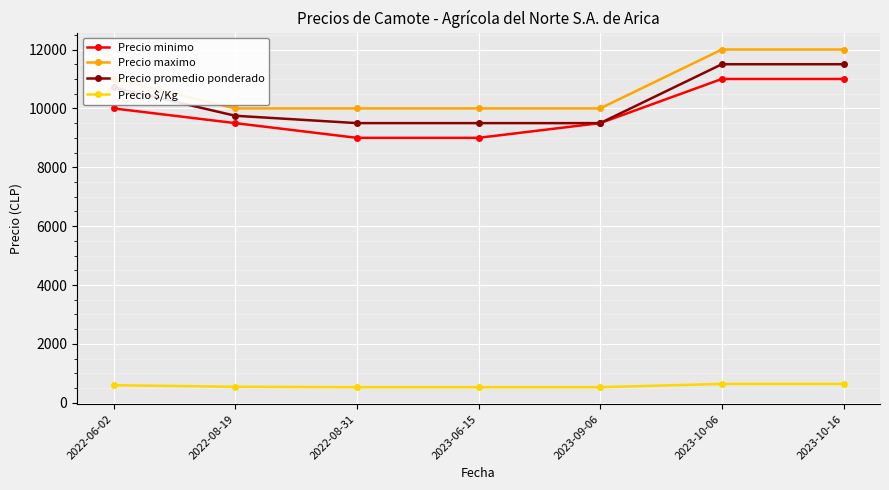

The value of Precio promedio ponderado at 2022-06-02 is 10714. True or false?

True